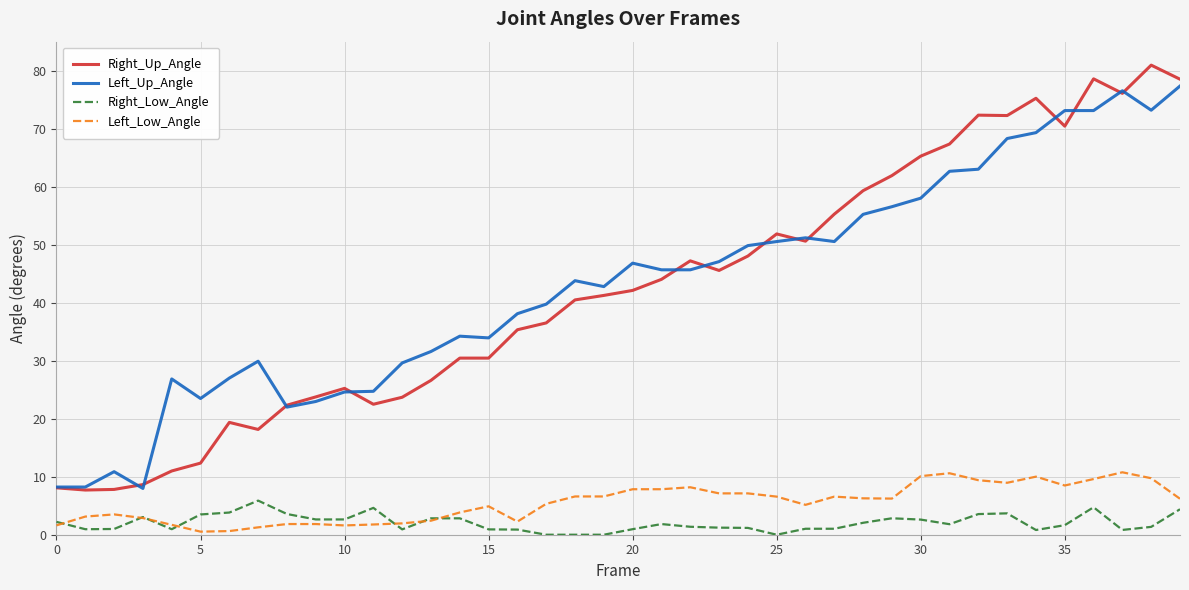

List the series in order of their peak value, lowest first.

Right_Low_Angle, Left_Low_Angle, Left_Up_Angle, Right_Up_Angle